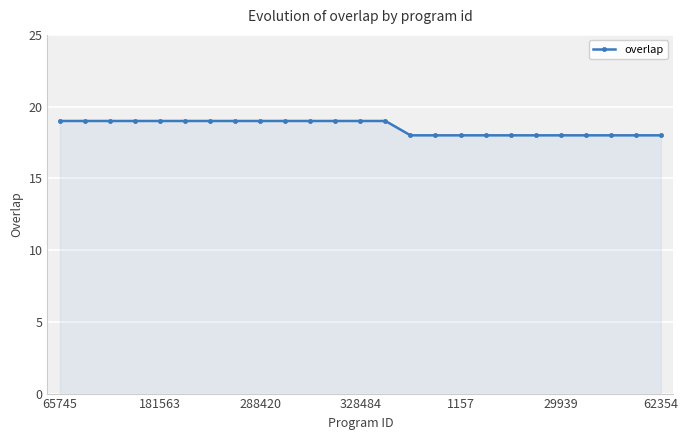

What is the value of the 14th point from the left?

19